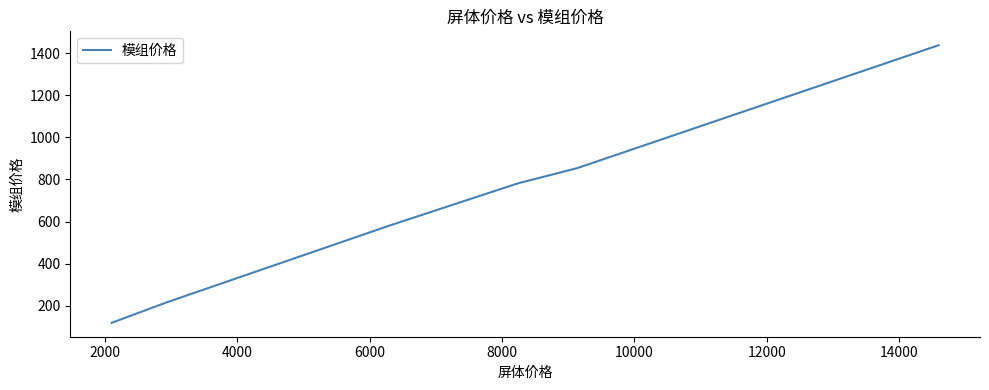

The value at 2000 is 1325.8. True or false?

False